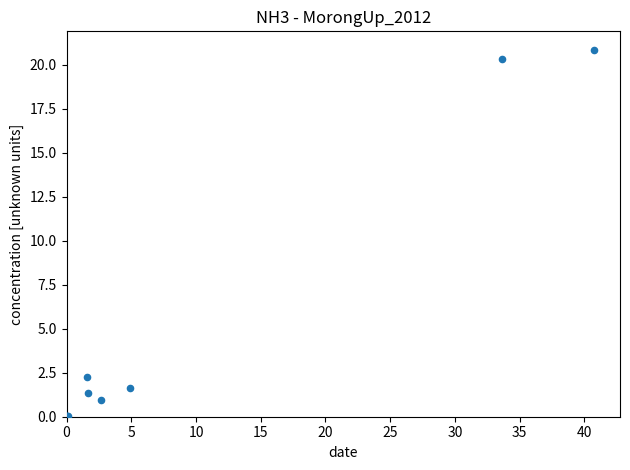

What Y value in the scatter plot is closest to 10?

2.2